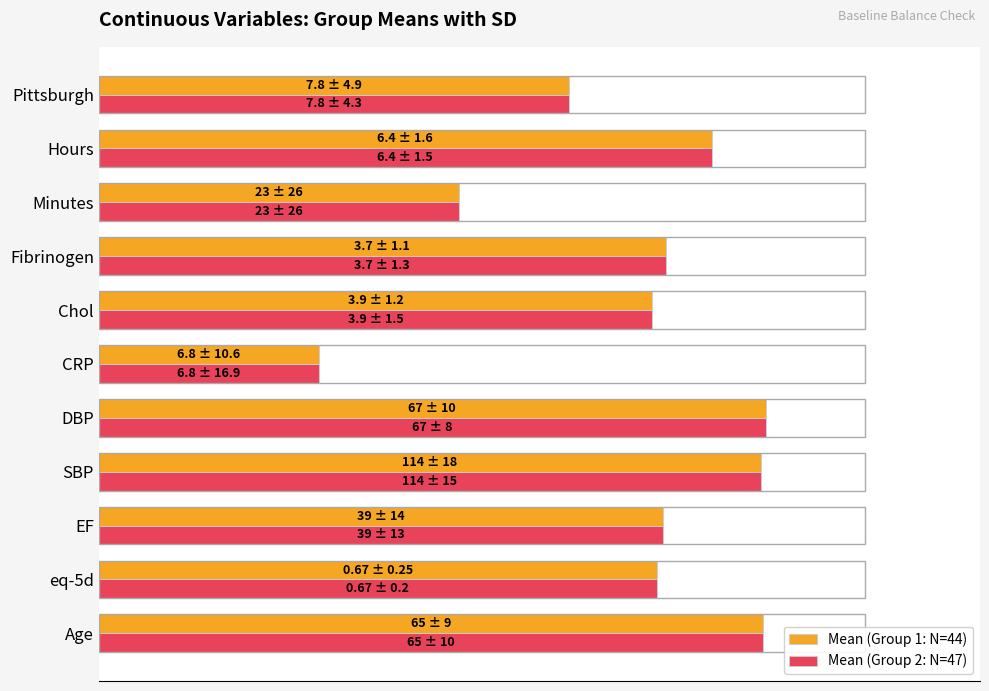

Which series has the largest total across all categories?

Mean (Group 1: N=44)